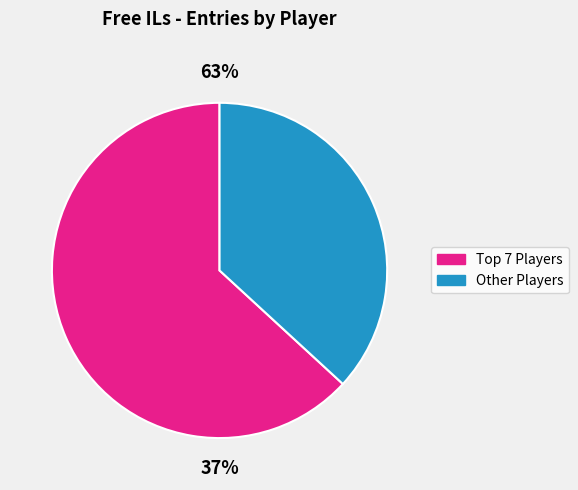

The Fech slice represents 1% of the pie. True or false?

False